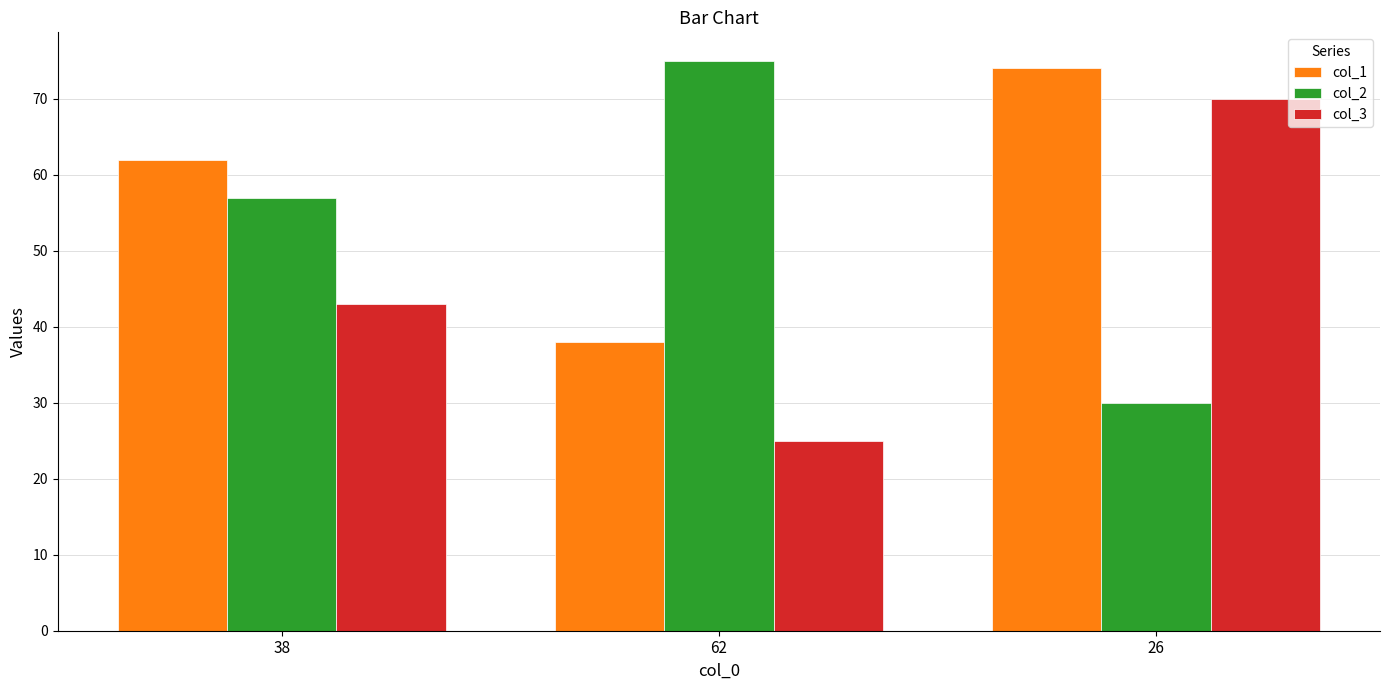

At how many categories does at least one series exceed 68?

2